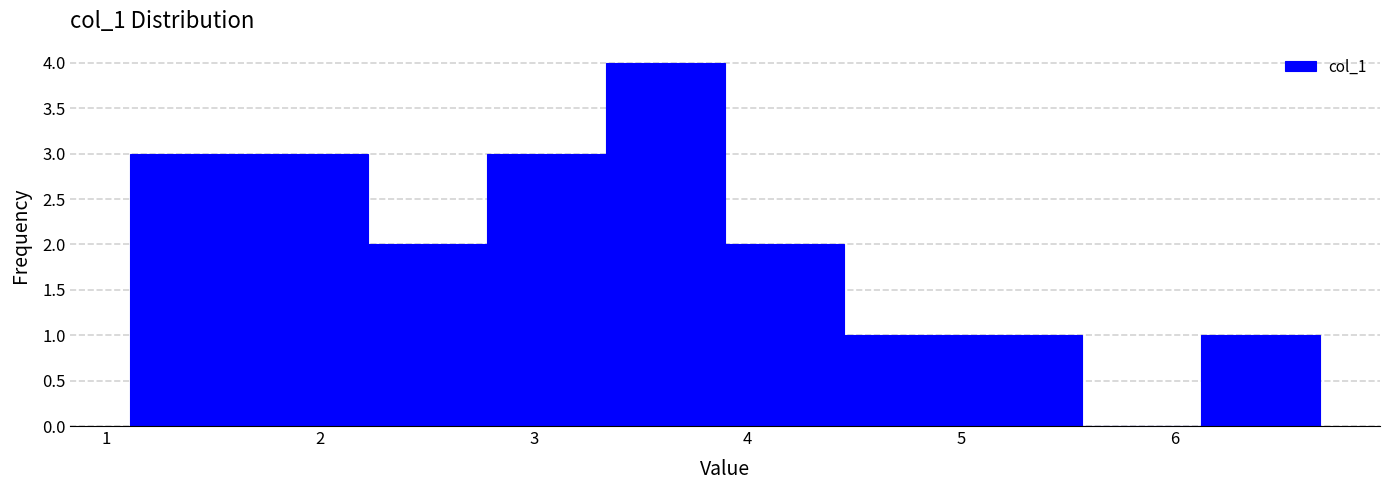

Reading left to right, transcribe this chart: for each bar, give the range it covers on the x-axis and its height. Neither the bar edges nor the heights are printed on the chart, so give them approximately, as read against the axes.

1.1 to 1.7: 3
1.7 to 2.2: 3
2.2 to 2.8: 2
2.8 to 3.3: 3
3.3 to 3.9: 4
3.9 to 4.5: 2
4.5 to 5.0: 1
5.0 to 5.6: 1
5.6 to 6.1: 0
6.1 to 6.7: 1